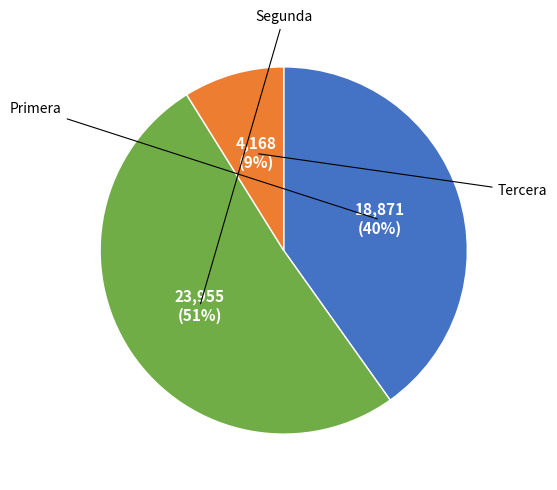

To the nearest percent, what is the difference between the largest and smallest slice percentages?

42%